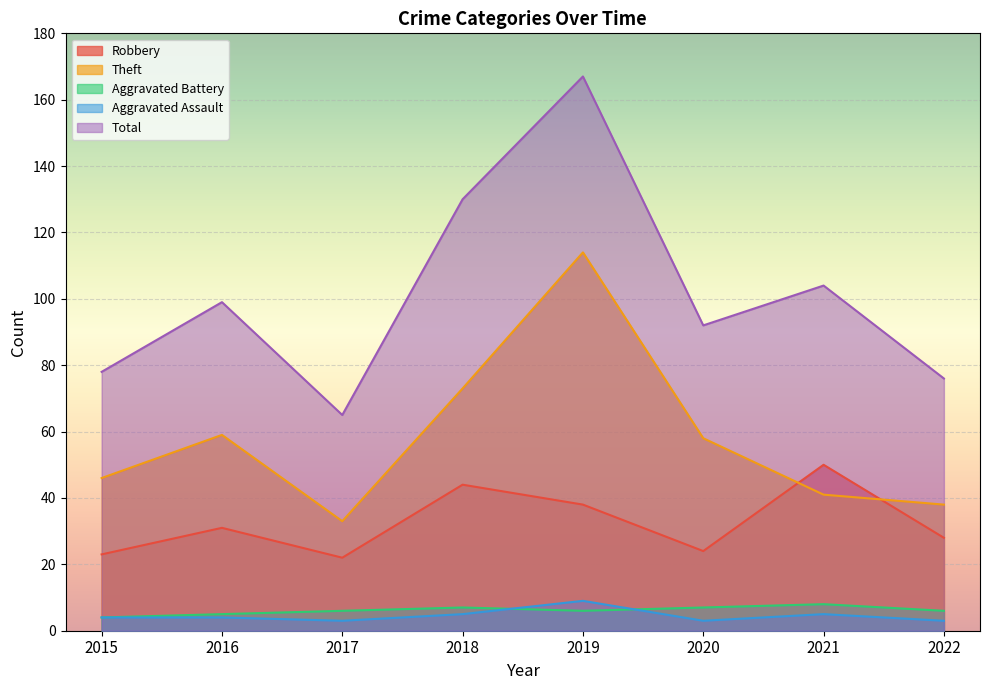

At how many categories does at least one series exceed 155?

1